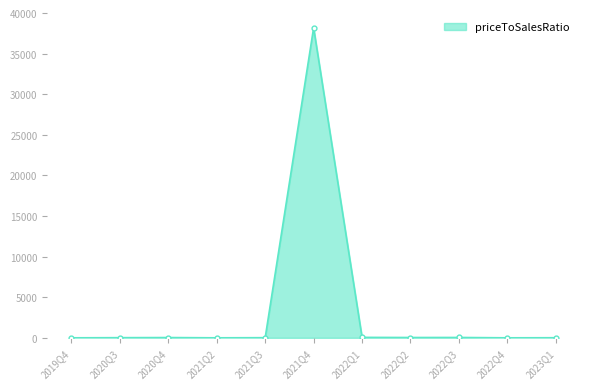

How many data points does each series have?

11